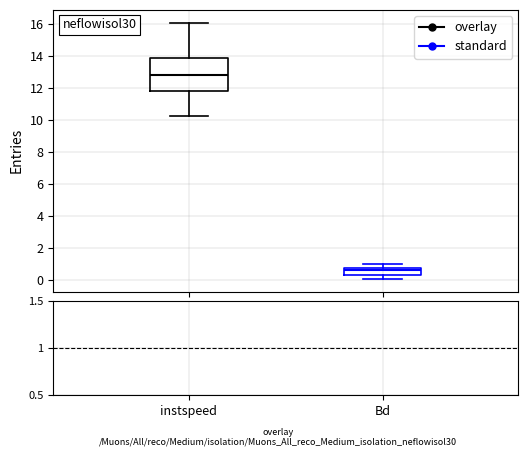

Where is the lower edge of the box for instspeed on the y-axis? The values are not printed on the chart, so give them approximately, as read against the axis.

11.8